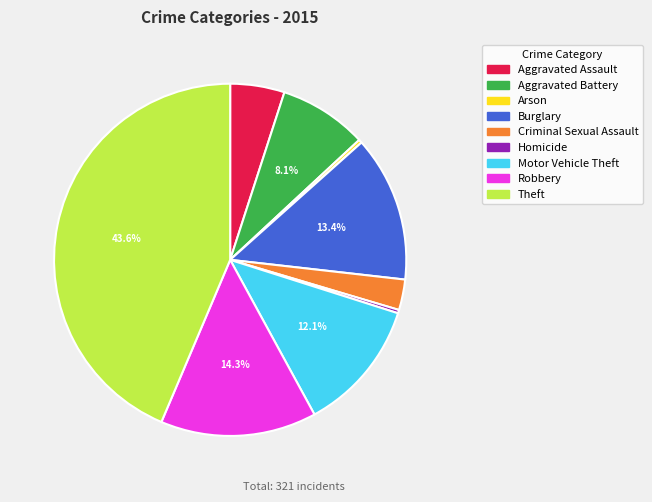

What percentage is NOT represented by Robbery?

85.7%